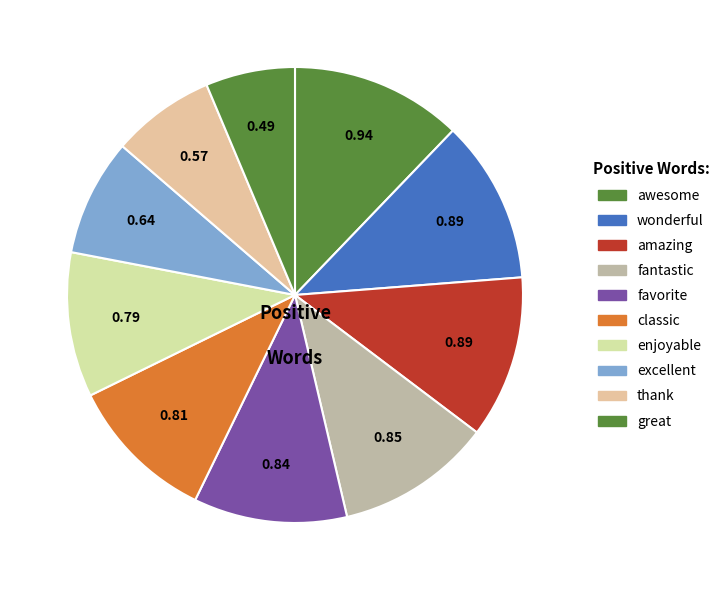

Rank the categories by value from highest to lowest.

awesome, wonderful, amazing, fantastic, favorite, classic, enjoyable, excellent, thank, great